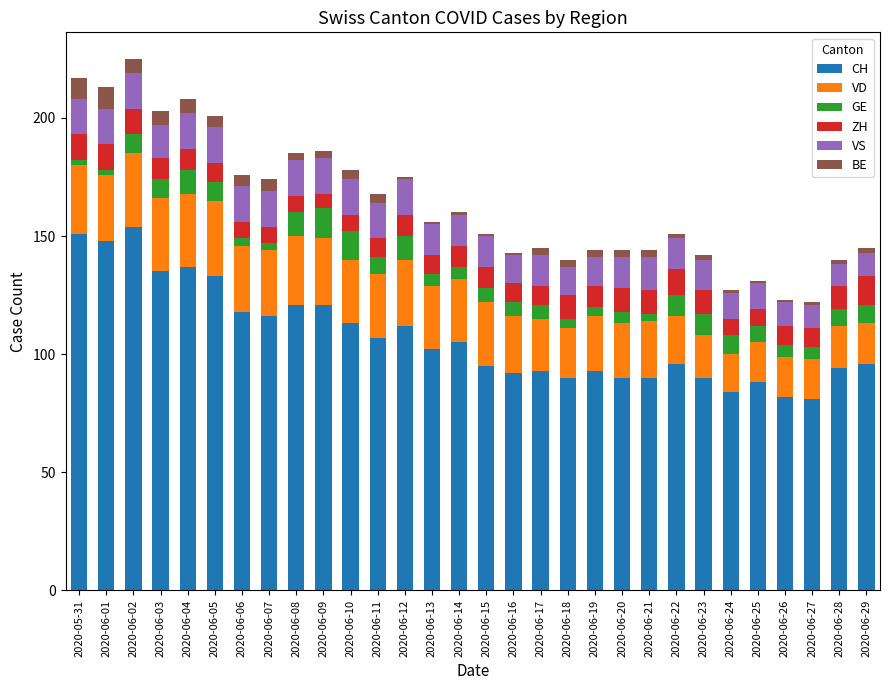

What is the sum of all CH values?

3227